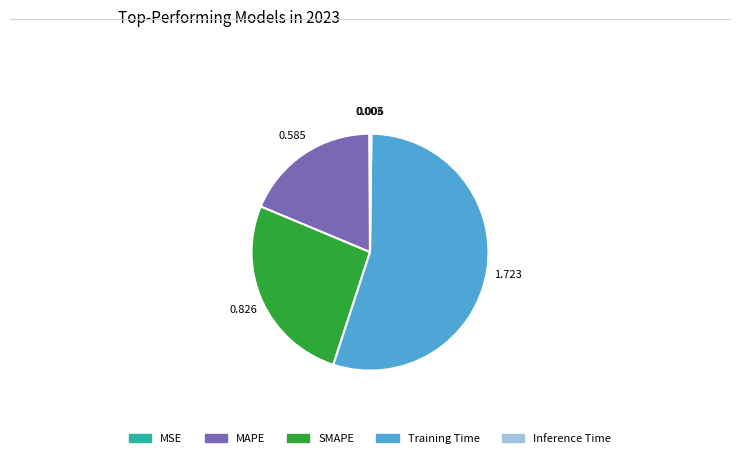

Between SMAPE and MAPE, which is larger?

SMAPE